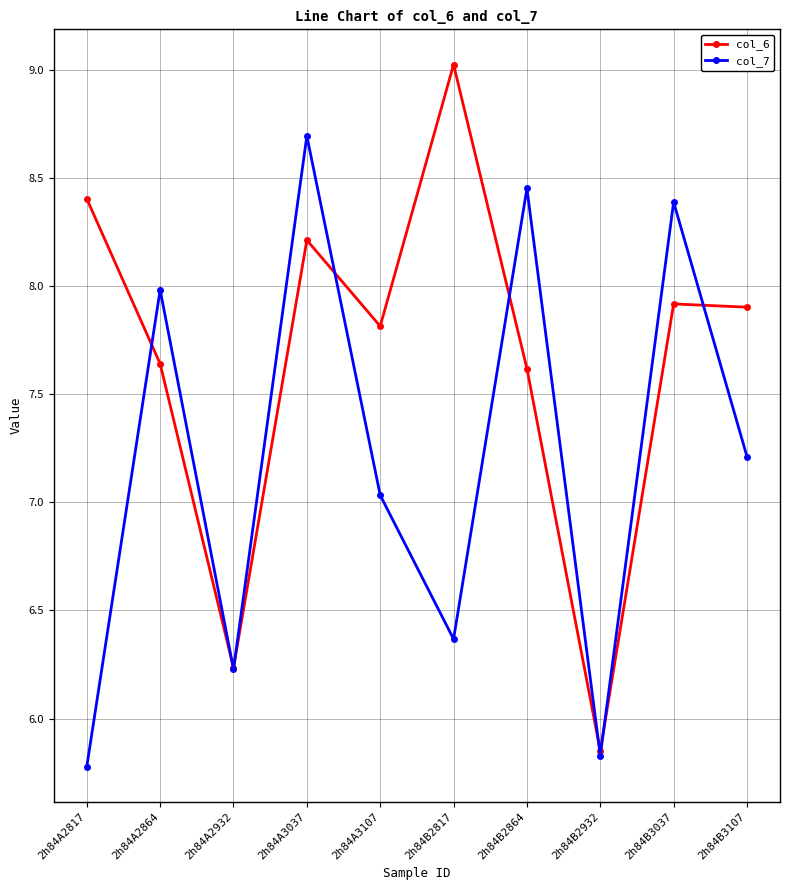

How many data points in col_7 are less than 7?

4